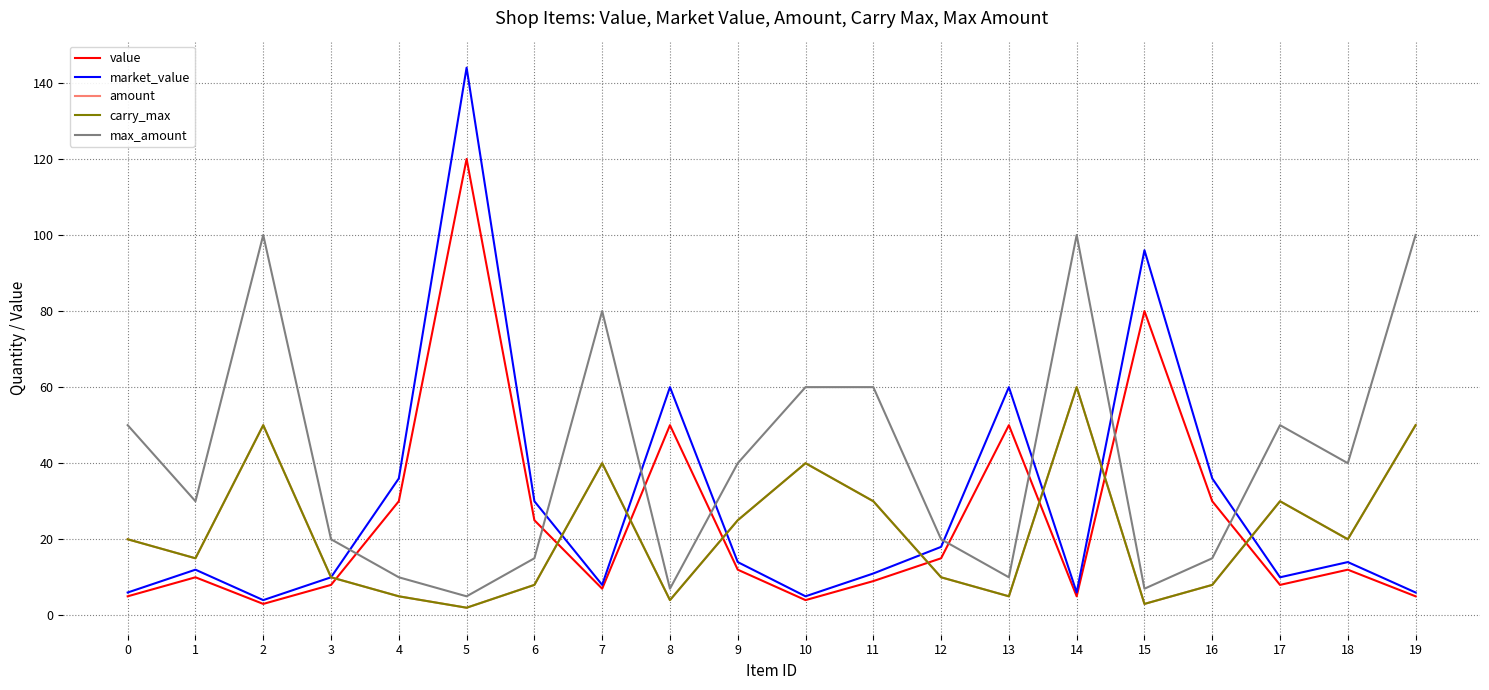

True or false: carry_max and amount intersect in this chart.

False